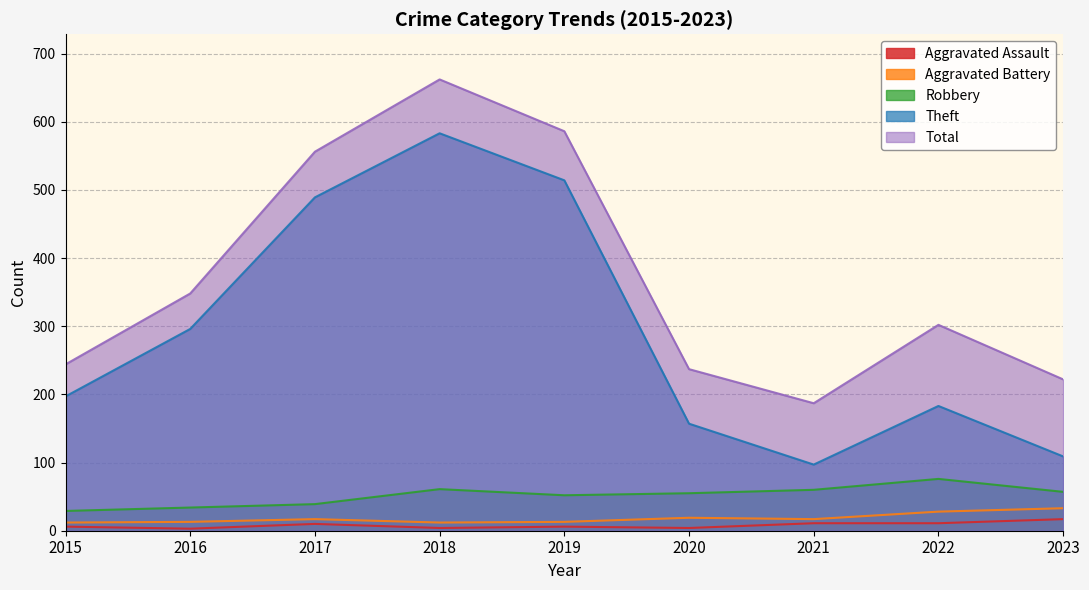

Reading left to right, transcribe all the data shown in this chart.

Aggravated Assault: 6	3	10	4	6	4	11	11	17
Aggravated Battery: 12	13	17	12	13	19	17	28	33
Robbery: 29	34	39	61	52	55	60	76	57
Theft: 197	296	489	583	514	157	97	183	109
Total: 244	348	556	662	586	237	187	302	222